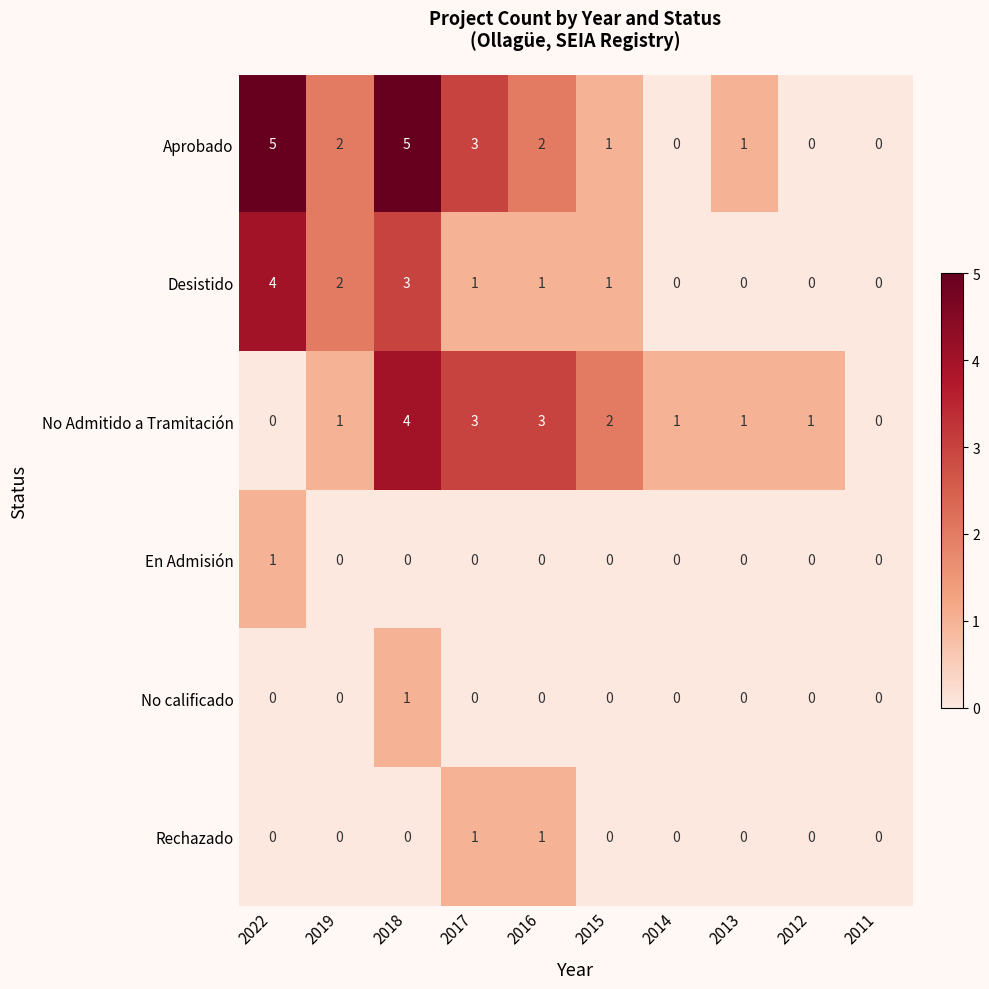

What is the difference between the highest and lowest values at 2016?

3